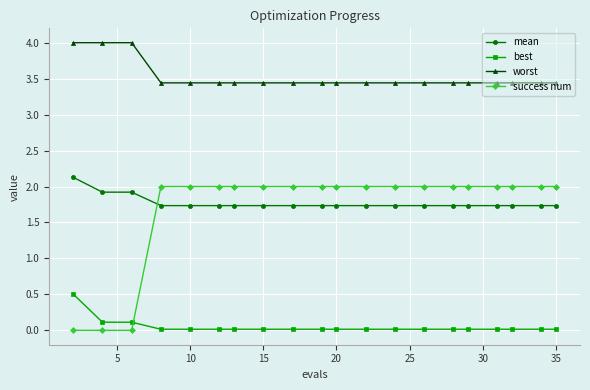

Which series has the largest total across all categories?

worst